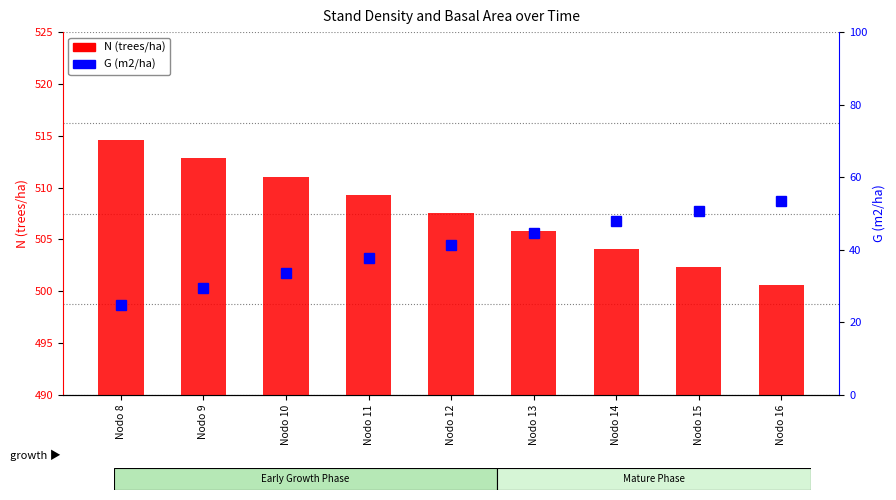

What is the difference between the second highest and second lowest values in the N (trees/ha) series?

10.5